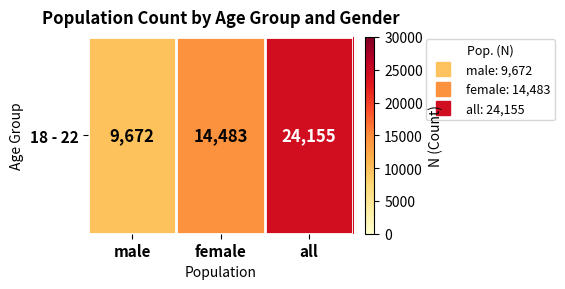

At which category does the chart reach its minimum across all series?

male